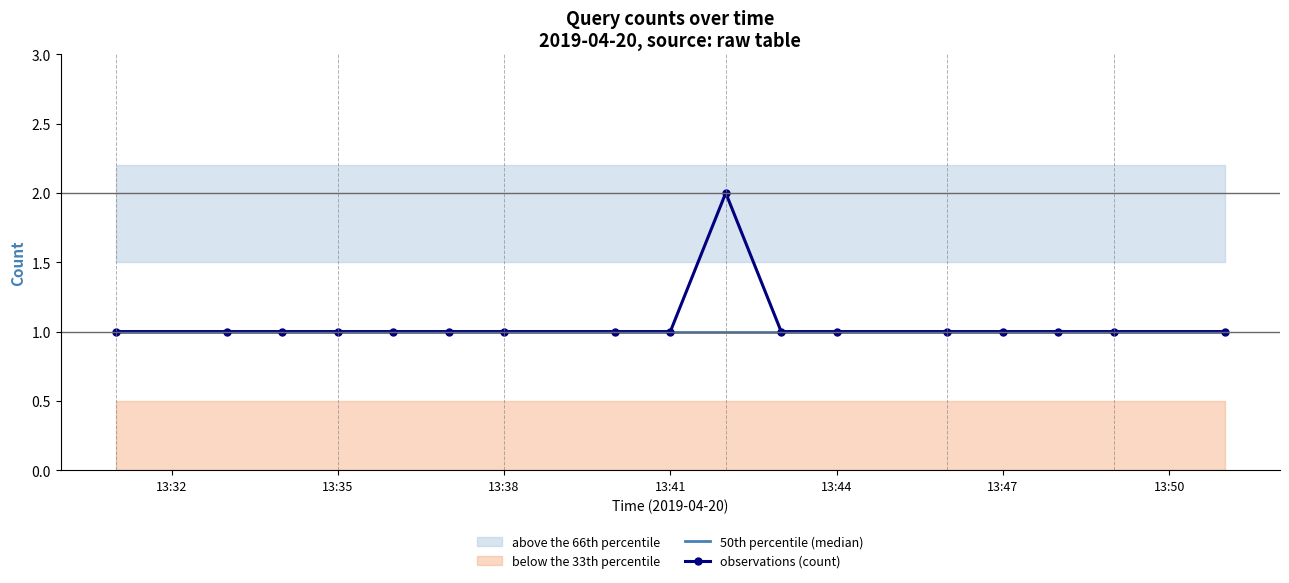

What is the average value?

1